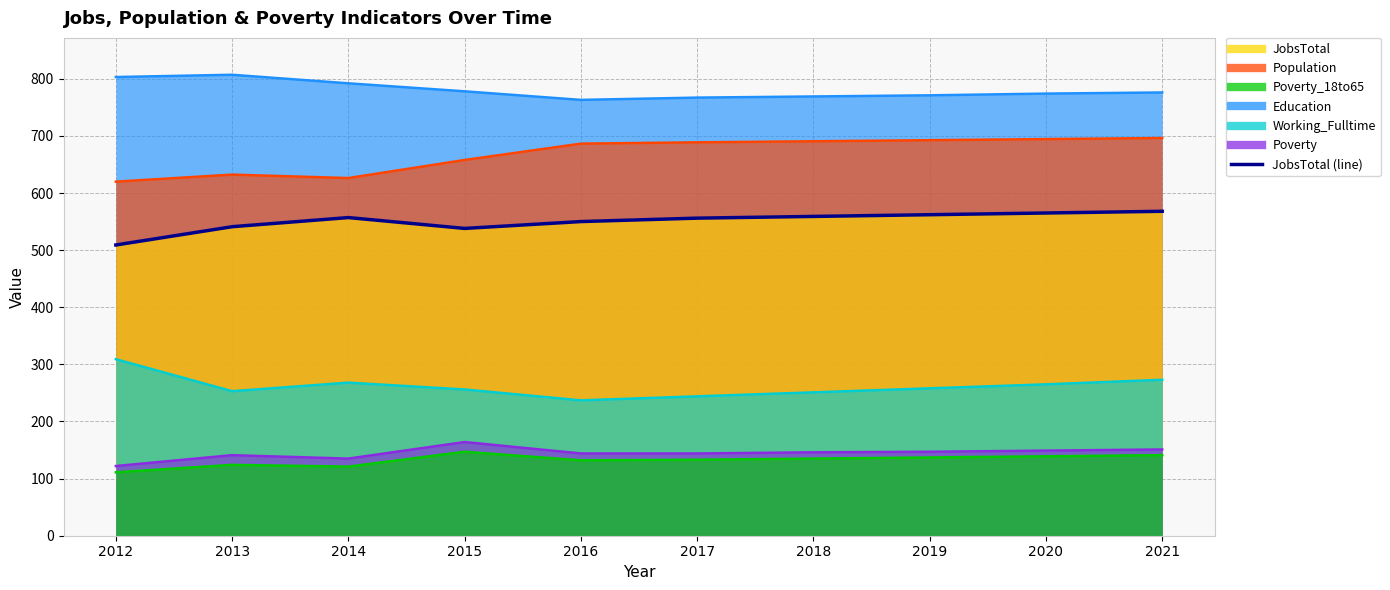

At which category does the chart reach its peak across all series?

2021